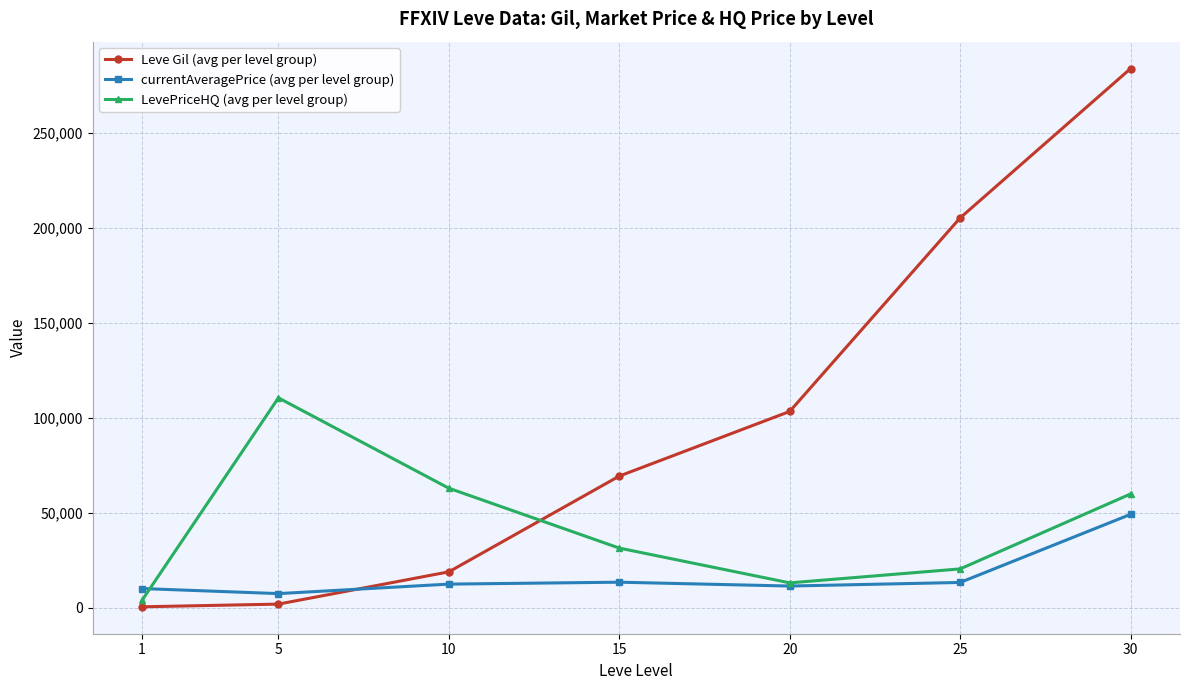

Count the number of data series in this chart.

3